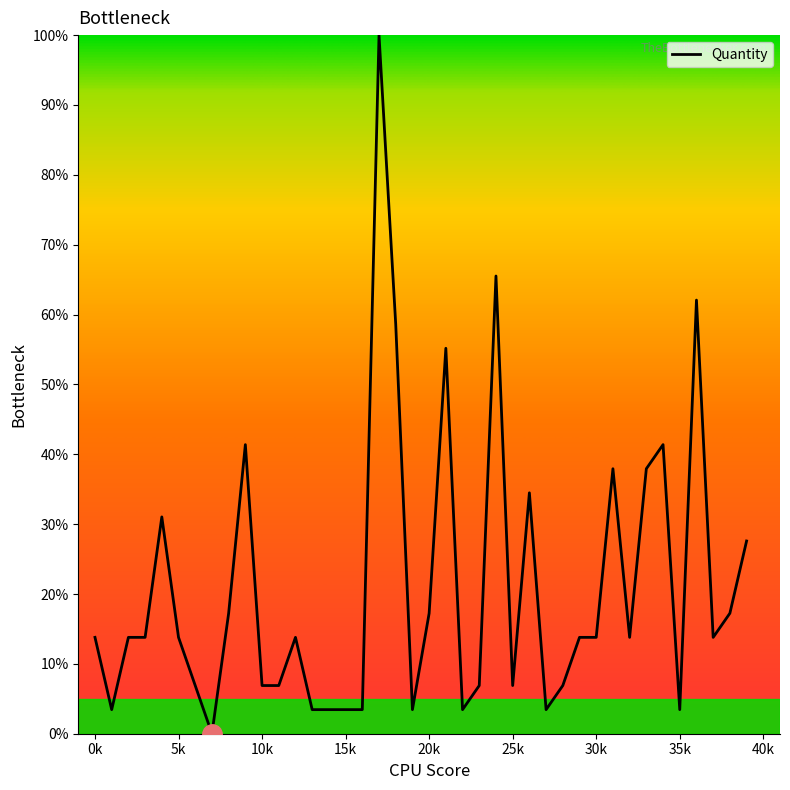

How many series are shown in this chart?

1